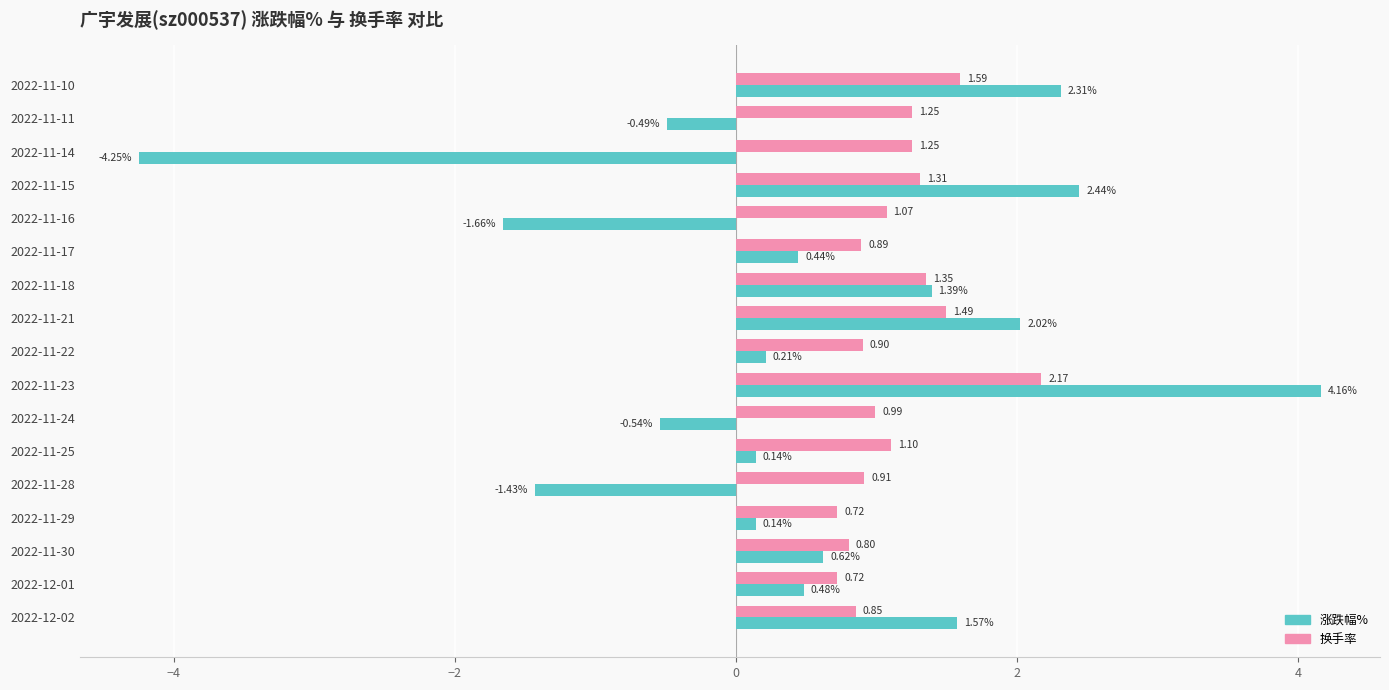

Rank the series at 2022-11-15 from lowest to highest value.

换手率, 涨跌幅%